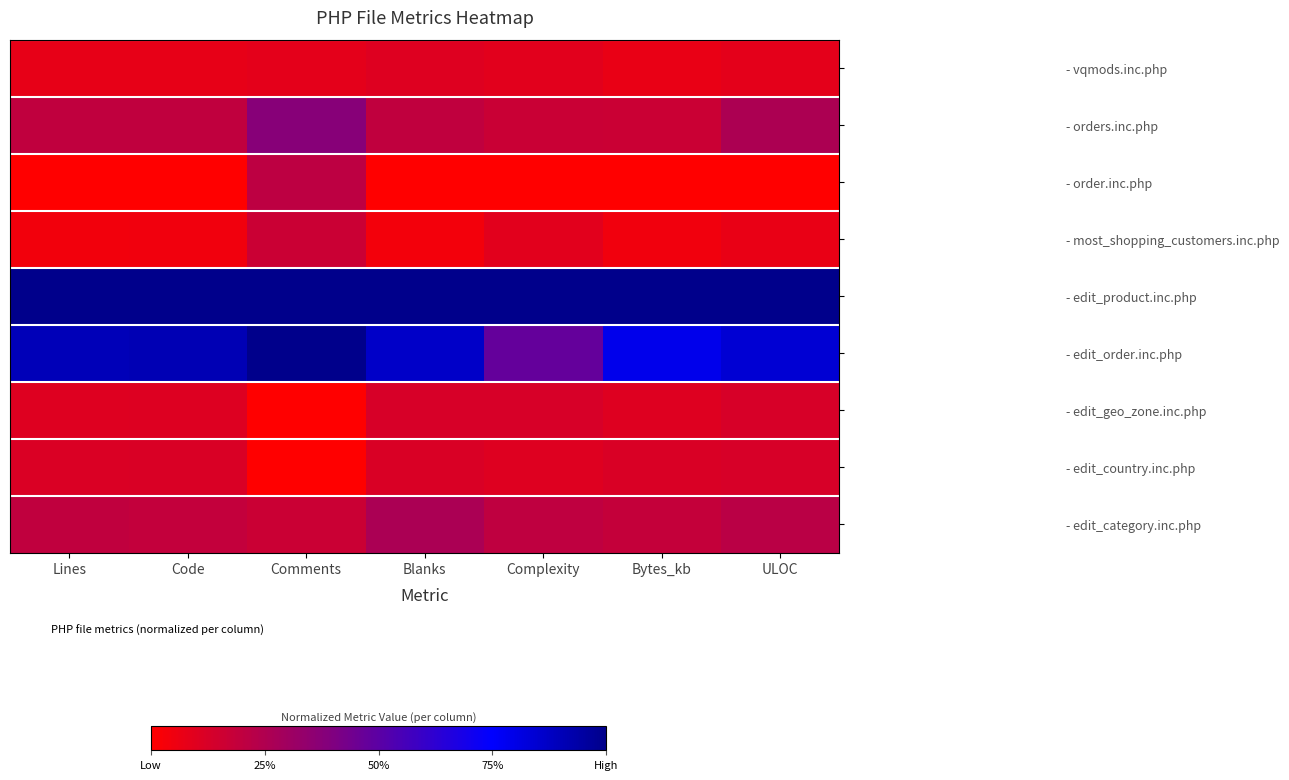

Which series has the widest spread of values?

- edit_order.inc.php